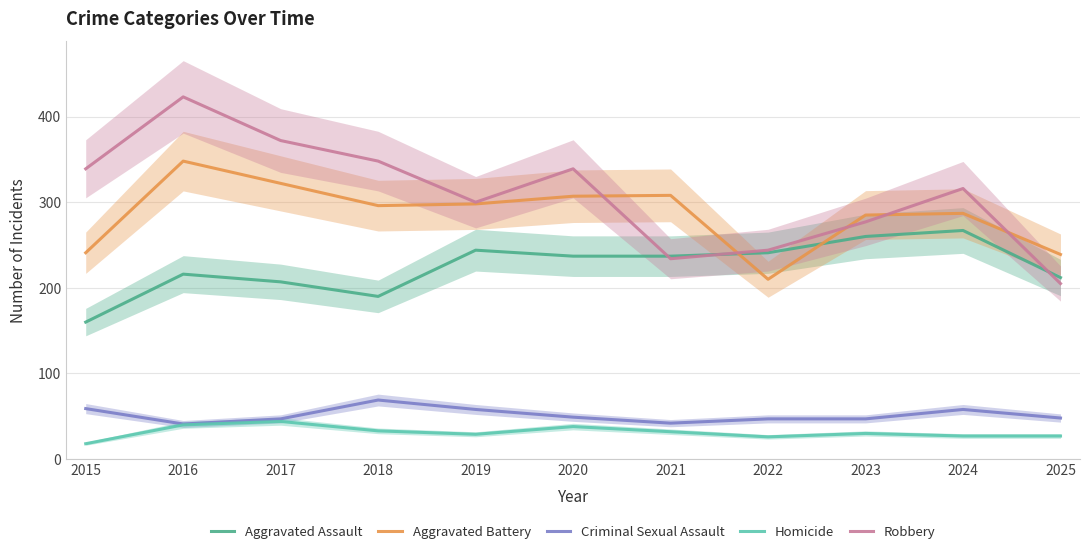

Where does the Aggravated Battery series first go above 296?

2016